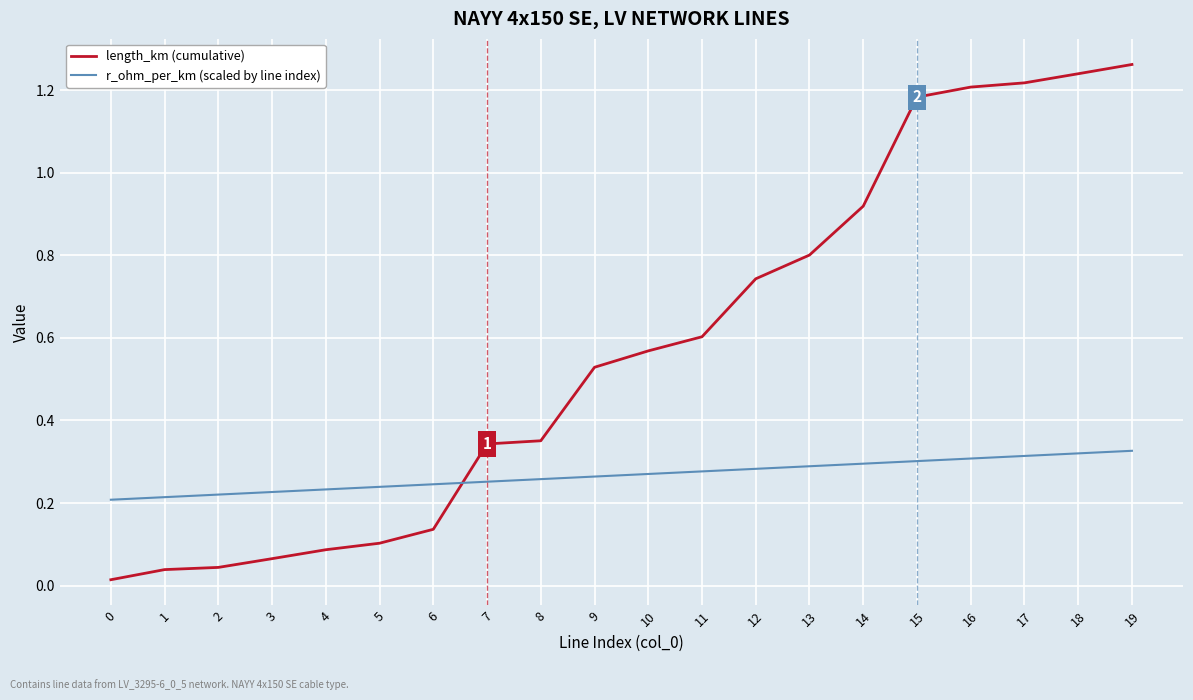

The r_ohm_per_km (scaled by line index) series shows 0.2 at 4. True or false?

True